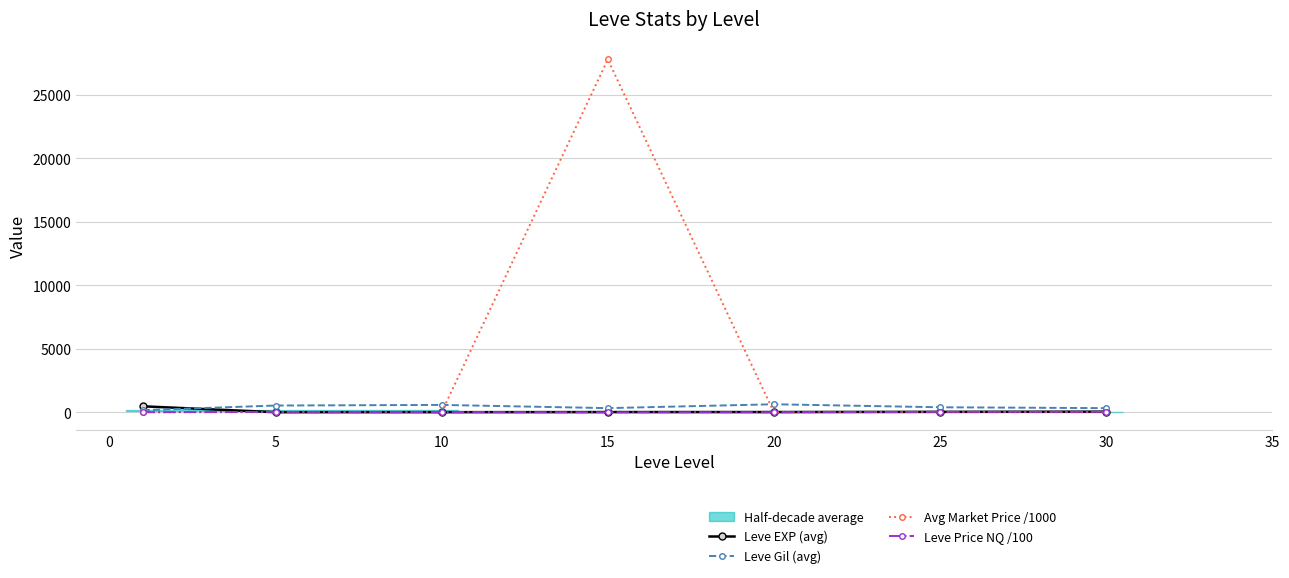

What is the greatest value displayed?

27778.0